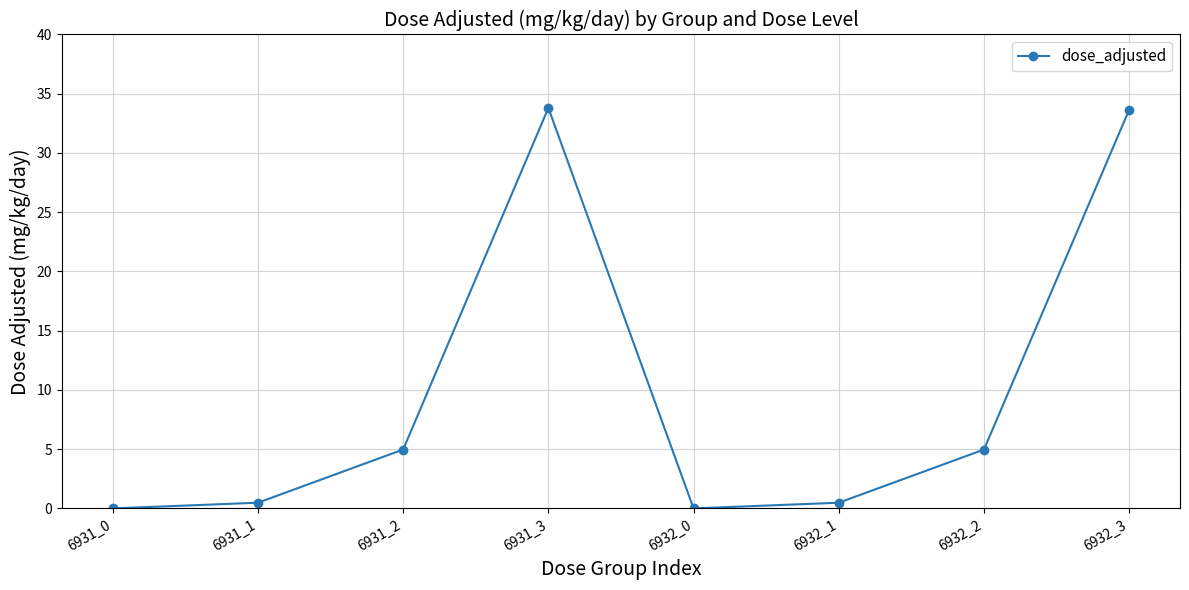

The value at 6932_3 is 33.6. True or false?

True